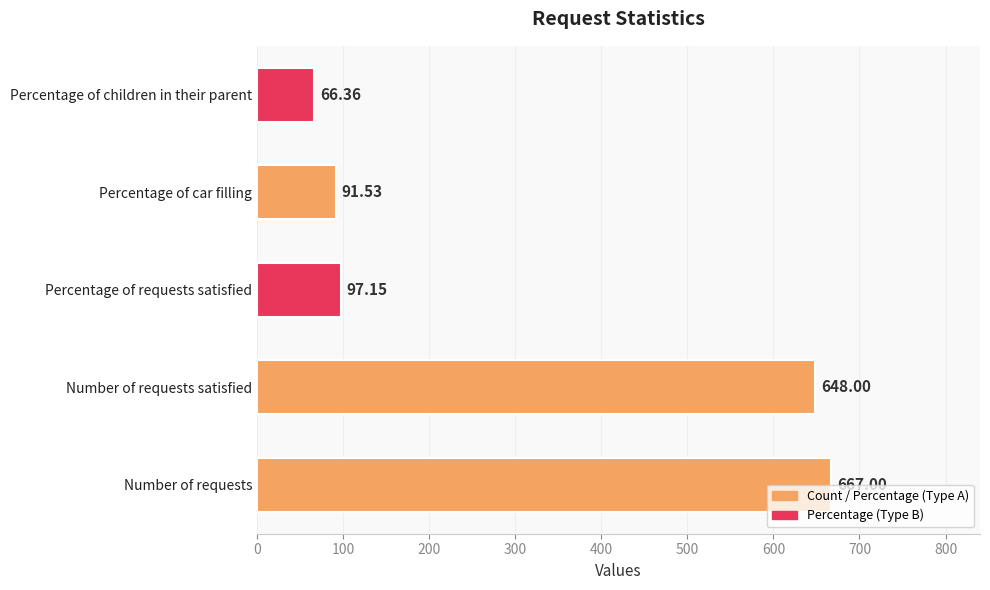

At which label is the value closest to 366?

Percentage of requests satisfied